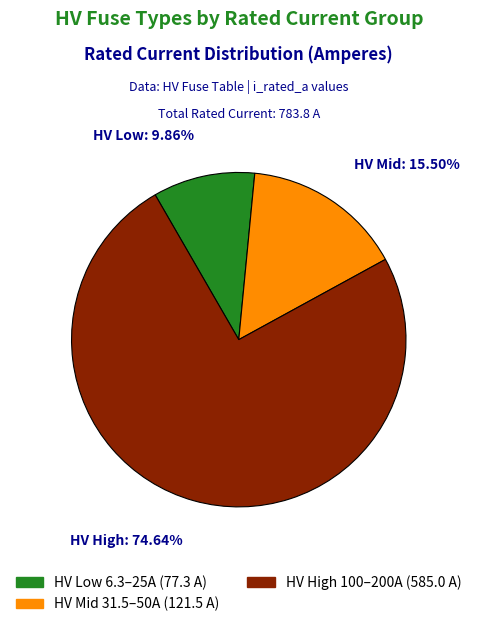

Is there a majority slice in this chart?

Yes